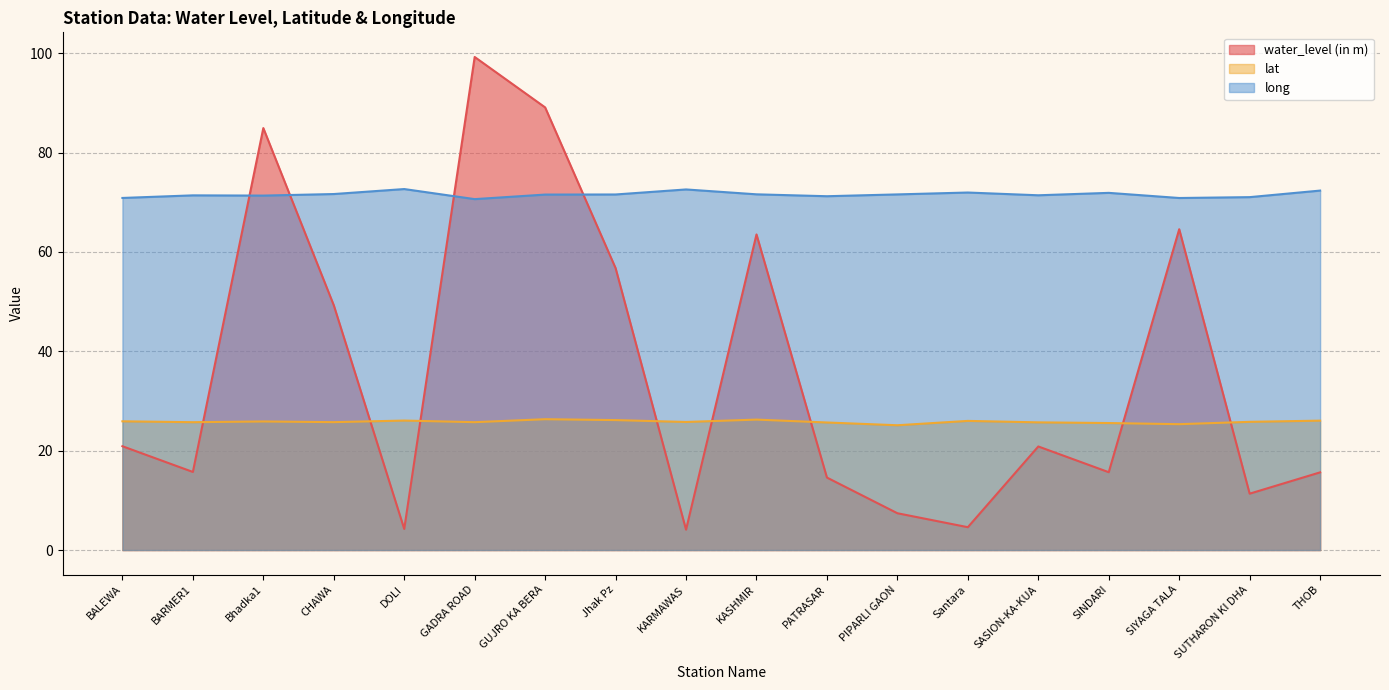

The value of lat at GUJRO KA BERA is 44.5. True or false?

False